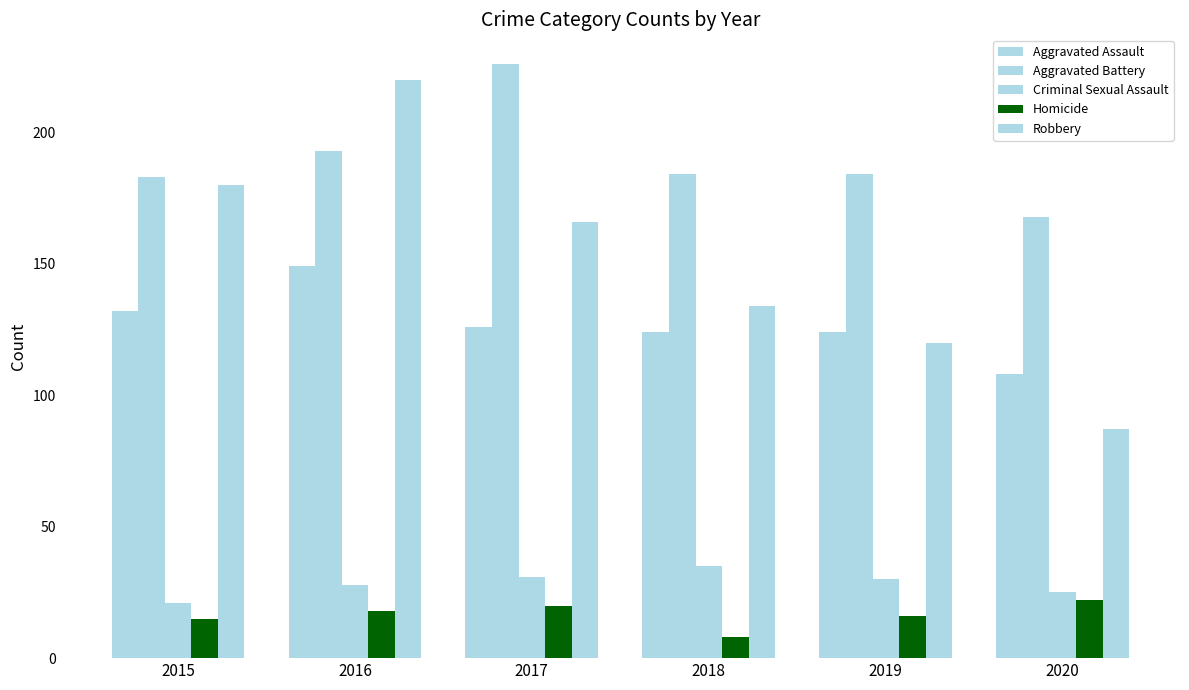

How many series are shown in this chart?

5